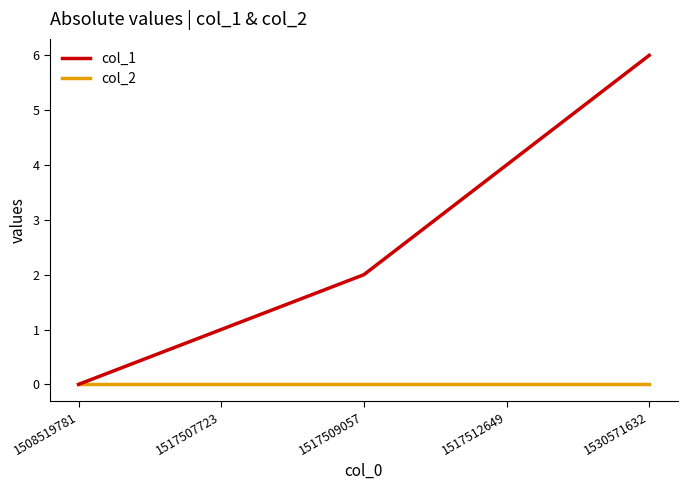

Rank the series at 1517509057 from lowest to highest value.

col_2, col_1